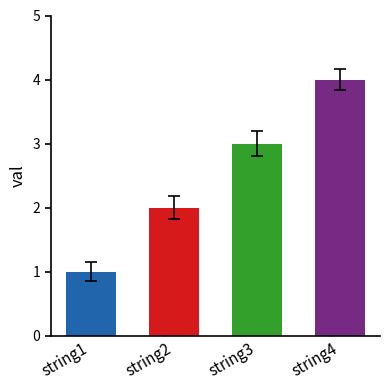

What is the smallest value displayed?

1